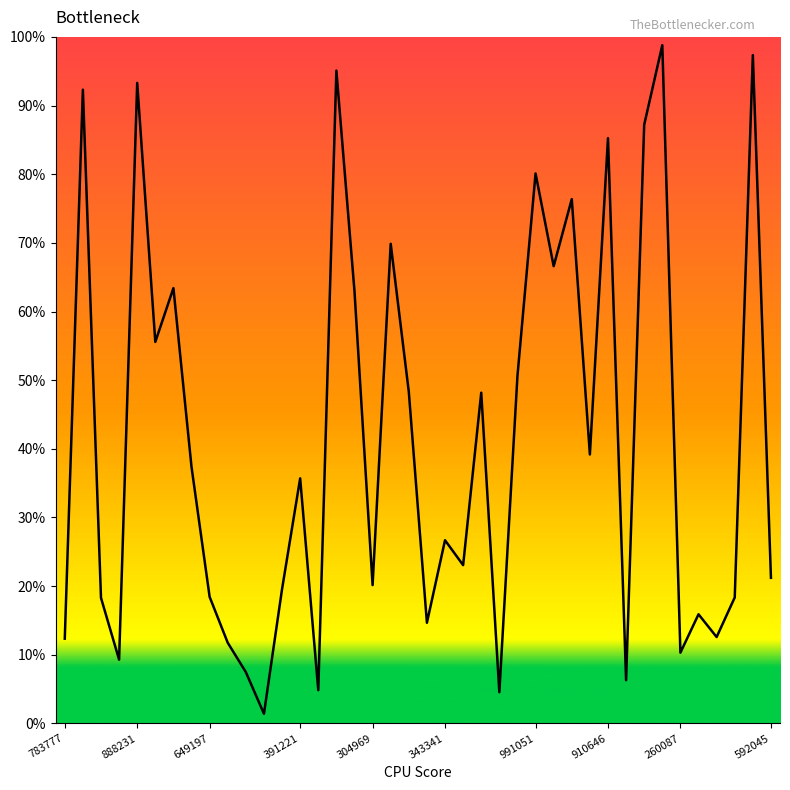

What is the label of the 10th point from the left?

592045